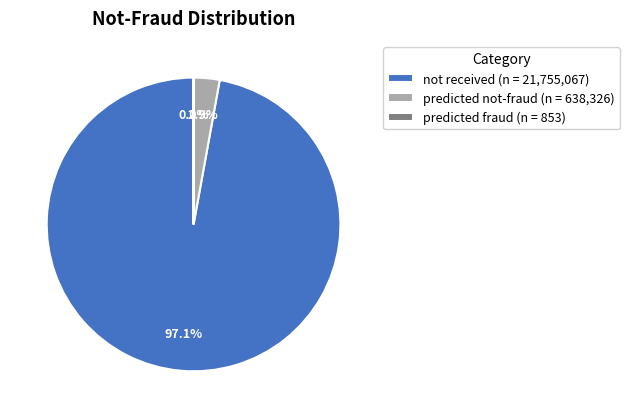

What percentage is NOT represented by predicted not-fraud (n = 638,326)?

97.1%